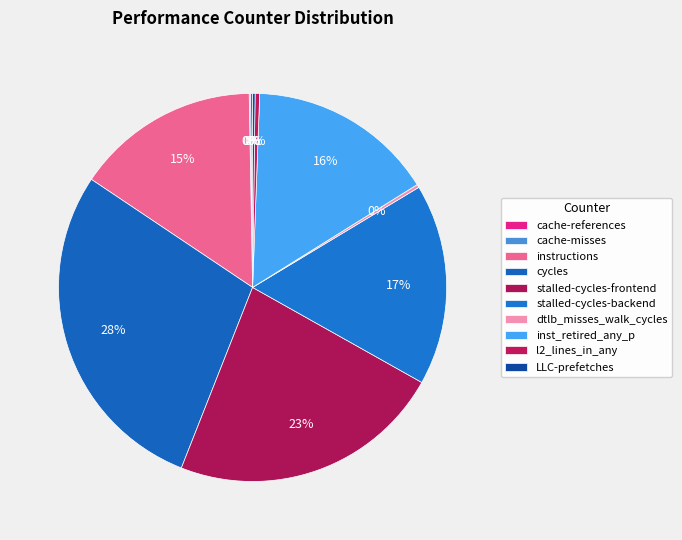

To the nearest percent, what percentage of the pie is inst_retired_any_p?

16%